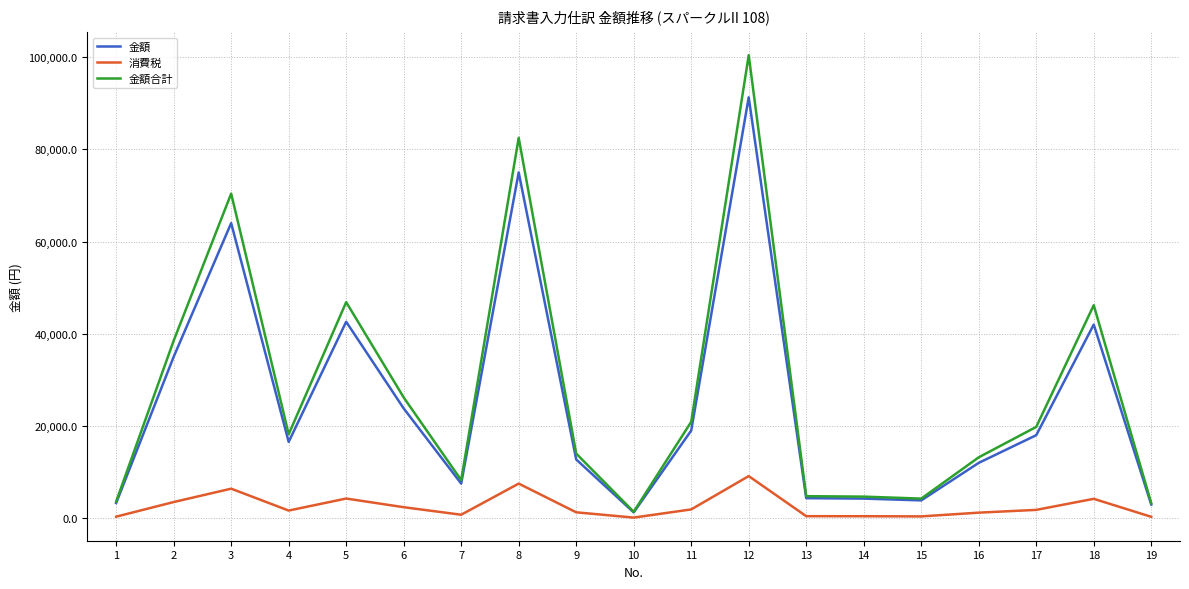

How many lines are shown in the chart?

3